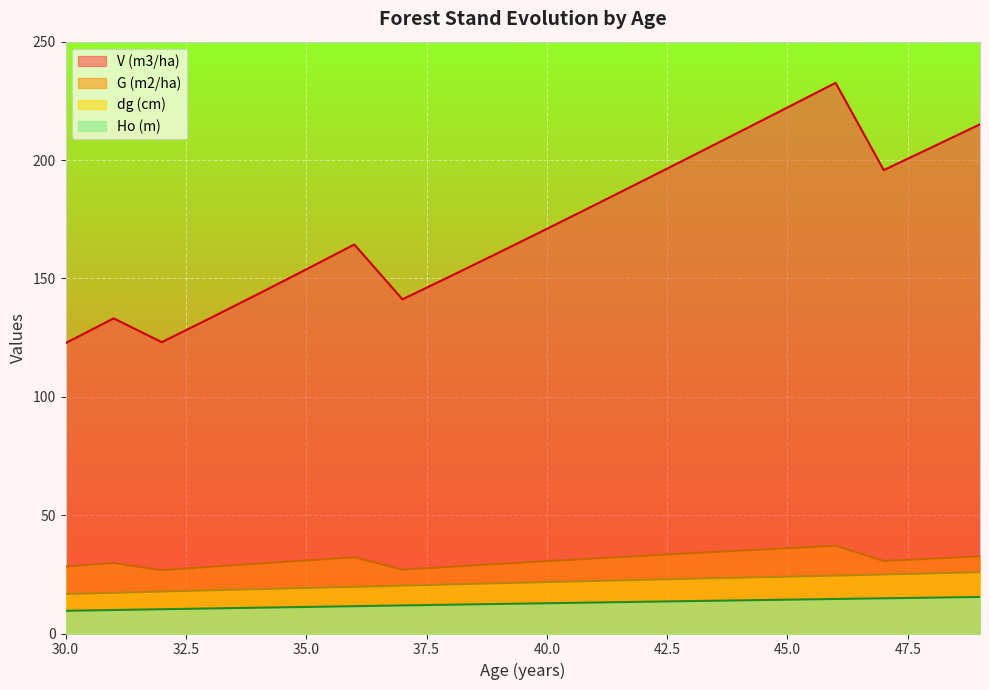

Between 33 and 41, which series saw the biggest shift?

V (m3/ha)